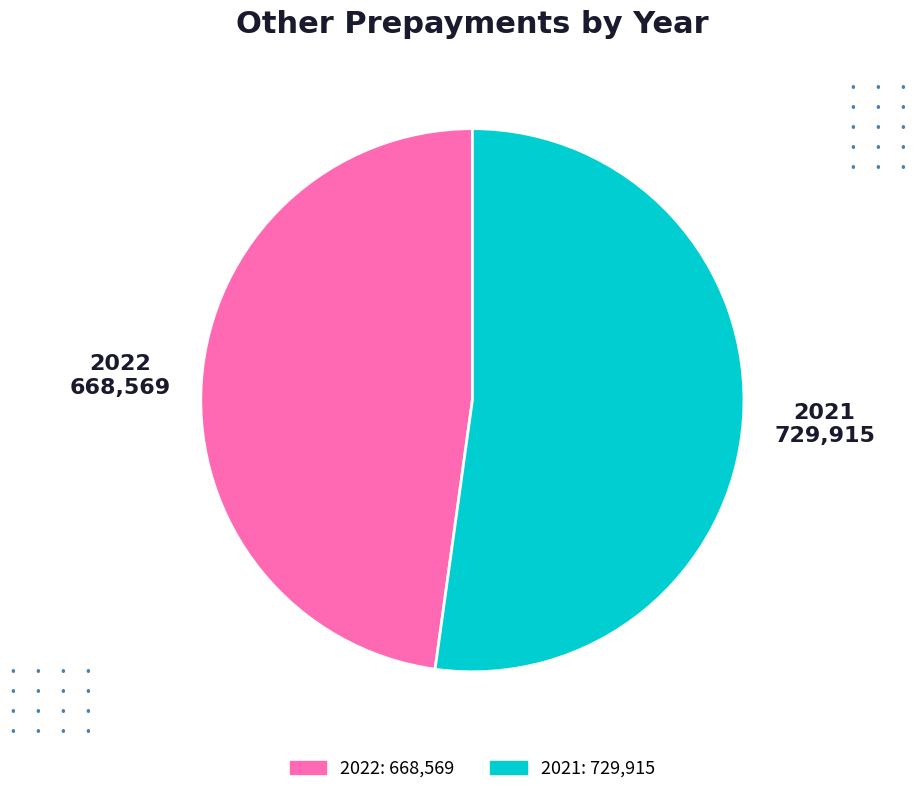

Which has a higher value, 2021 or 2022?

2021